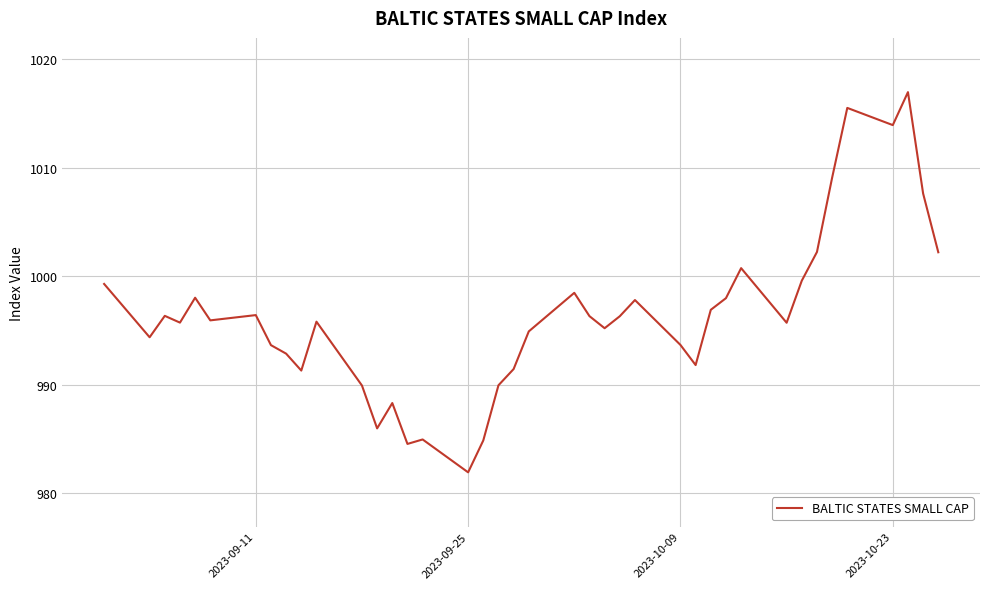

How many lines are shown in the chart?

1